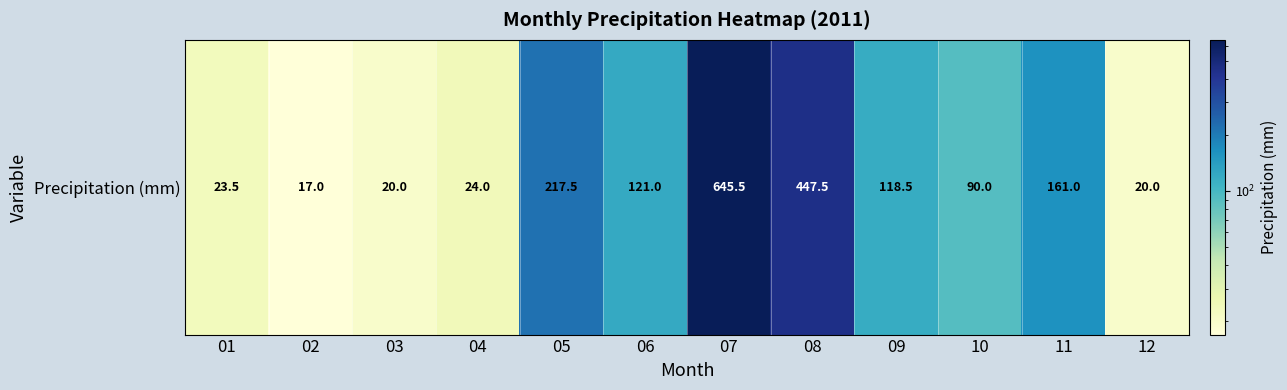

The value at 01 is 12.3. True or false?

False